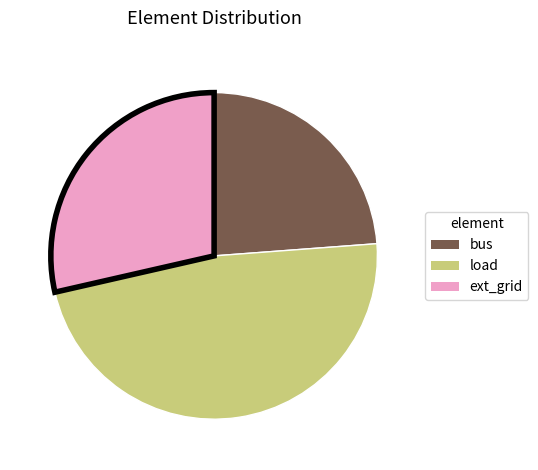

True or false: bus accounts for 37% of the total.

False